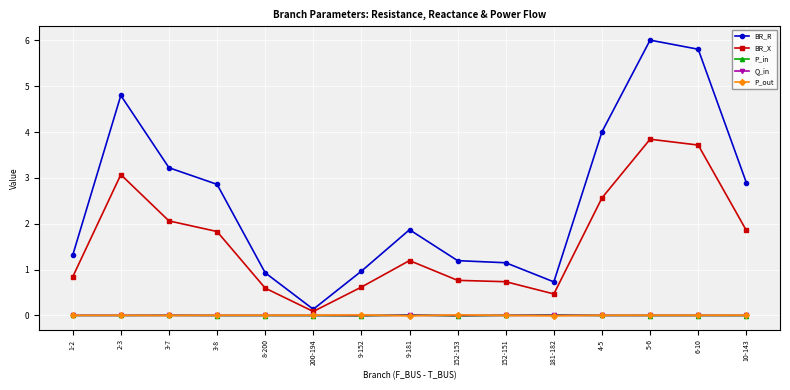

What are all the series names shown in the legend?

BR_R, BR_X, P_in, Q_in, P_out